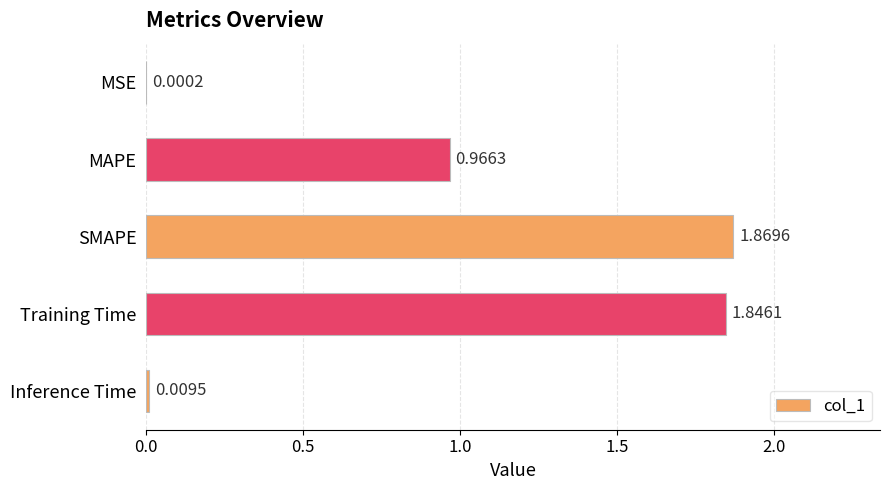

What is the change in value from MAPE to Inference Time?

-1.0